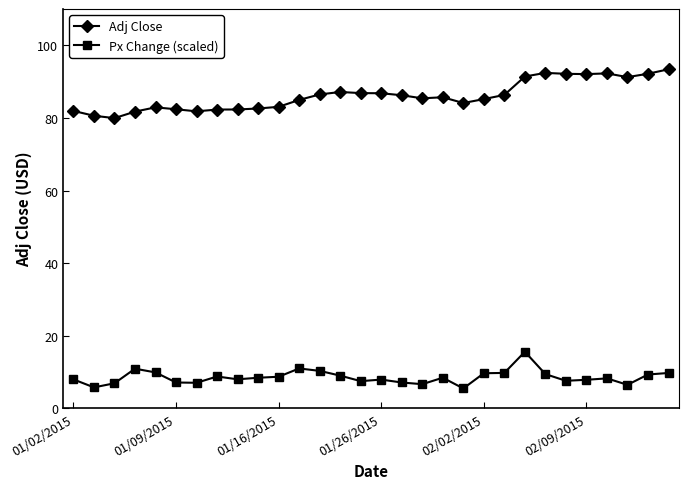

What is the sum of all Adj Close values?

2584.0